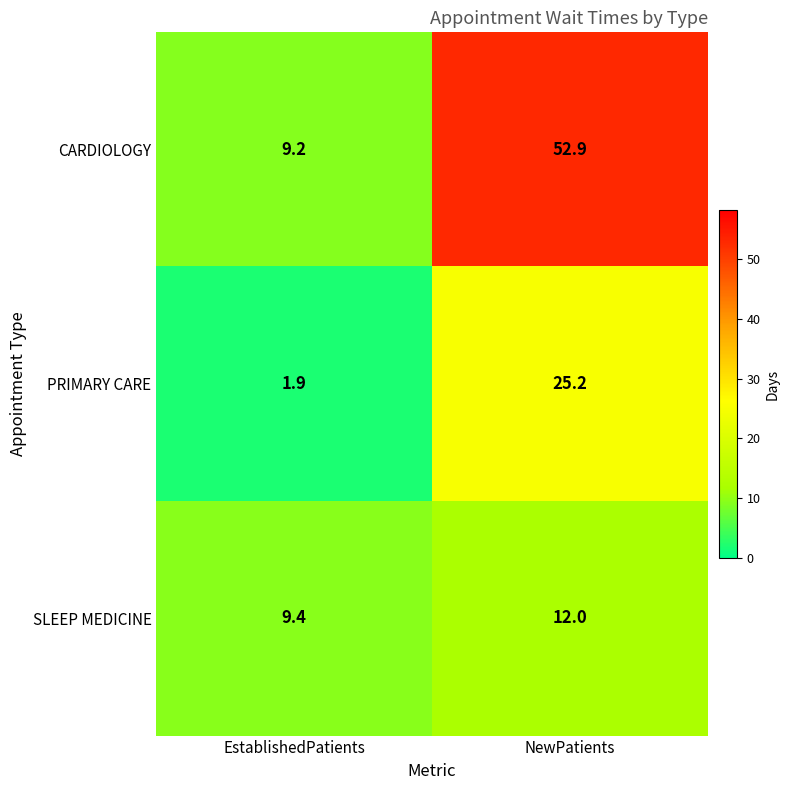

Rank the series by their maximum value, from lowest to highest.

SLEEP MEDICINE, PRIMARY CARE, CARDIOLOGY